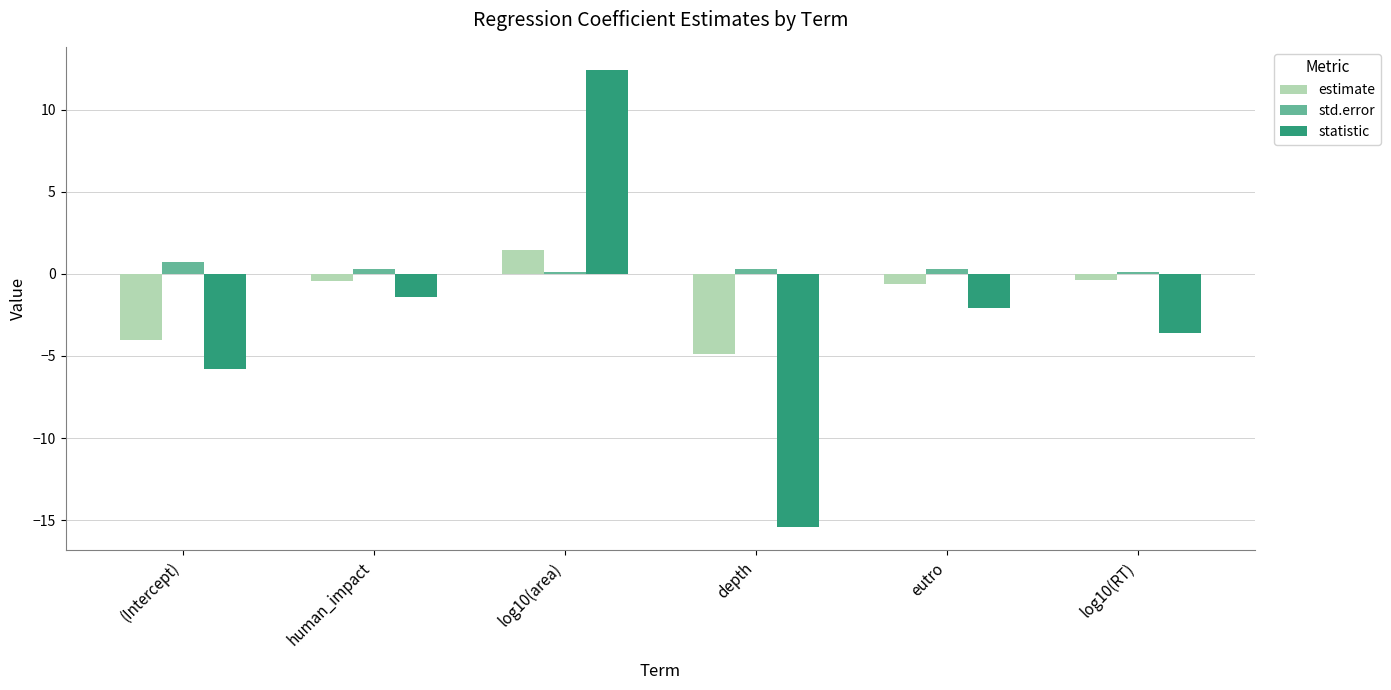

Rank the series by their average value, from highest to lowest.

std.error, estimate, statistic